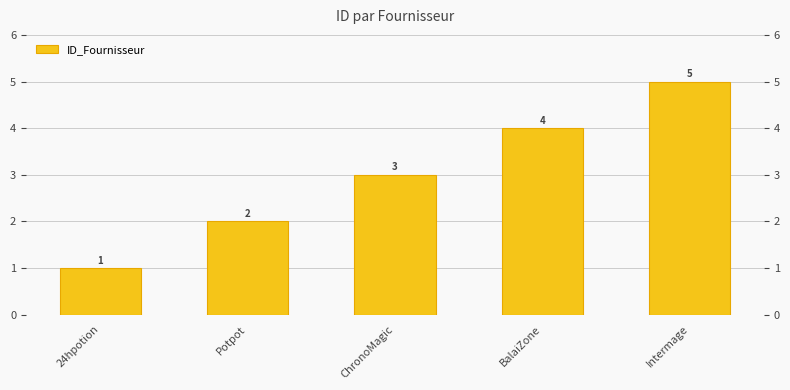

What is the label of the 3rd bar from the left?

ChronoMagic